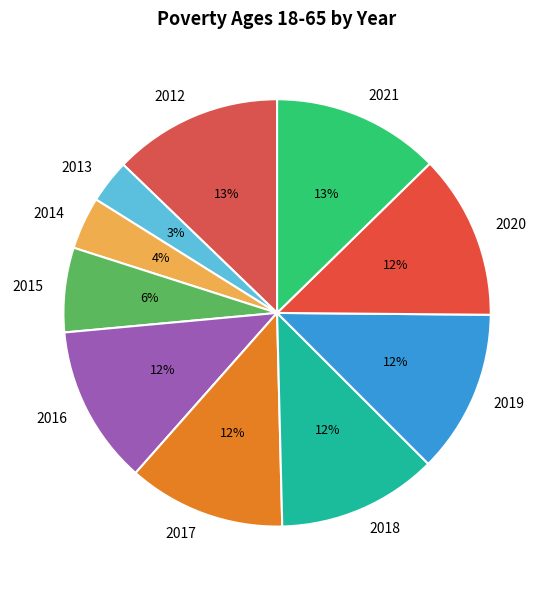

To the nearest percent, what is the average slice percentage?

10%